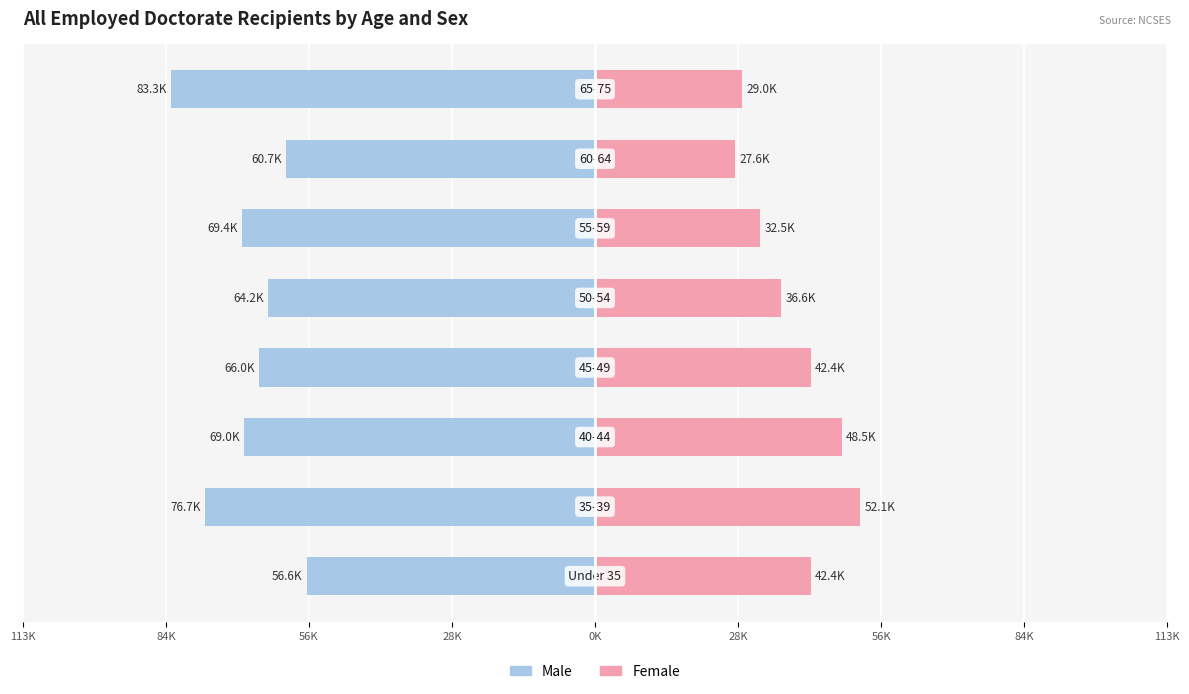

Is the value of Male at 0K greater than the value of Female at 28K?

No